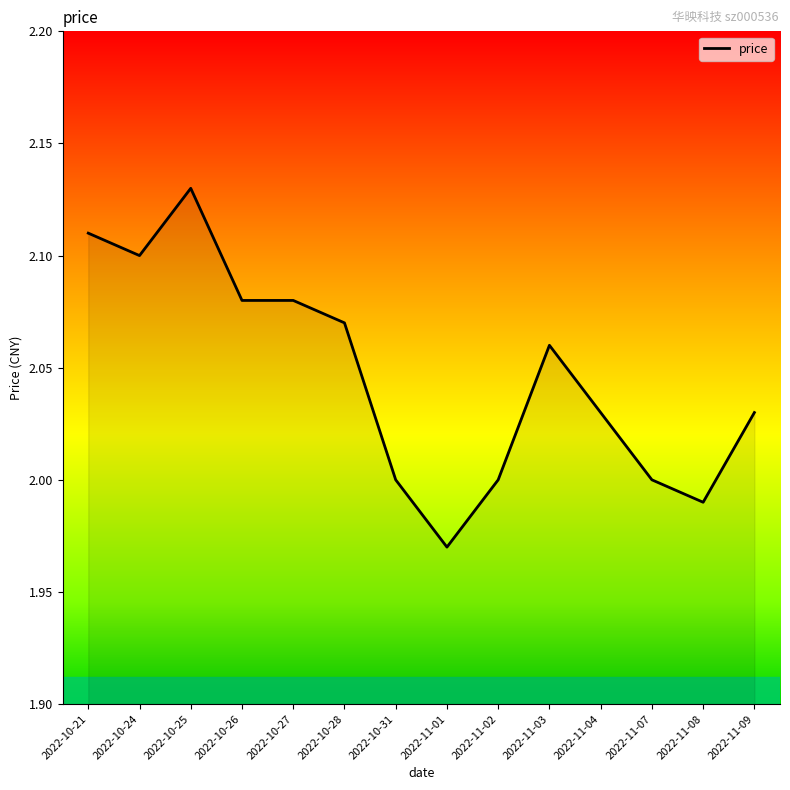

True or false: the data shows 2.1 at 2022-10-25.

True